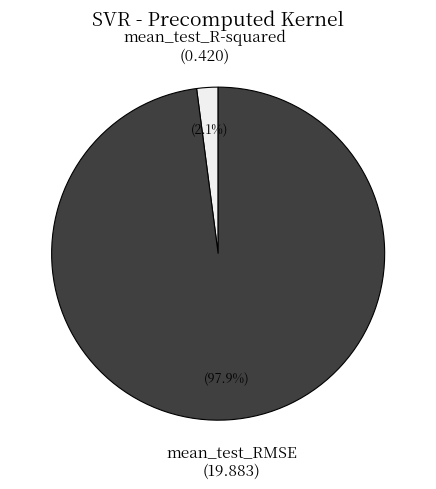

Do mean_test_R-squared and mean_test_RMSE together represent more than half of the pie?

Yes